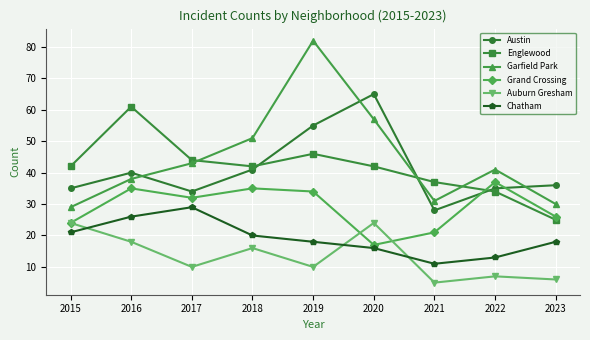

What is the average value of the Chatham series?

19